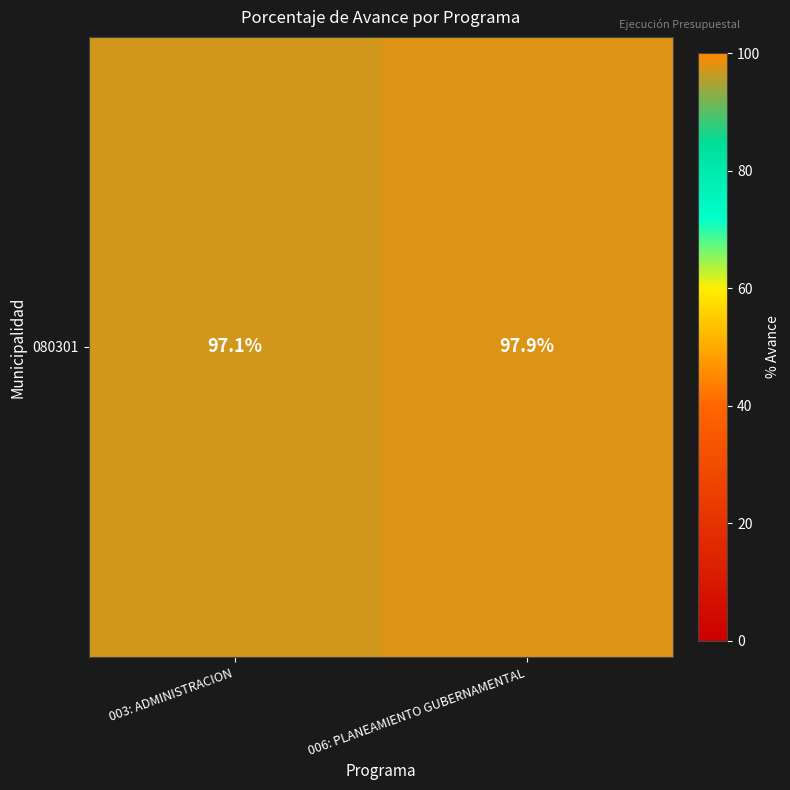

What is the sum of the values at 003: ADMINISTRACION and 006: PLANEAMIENTO GUBERNAMENTAL?

195.0